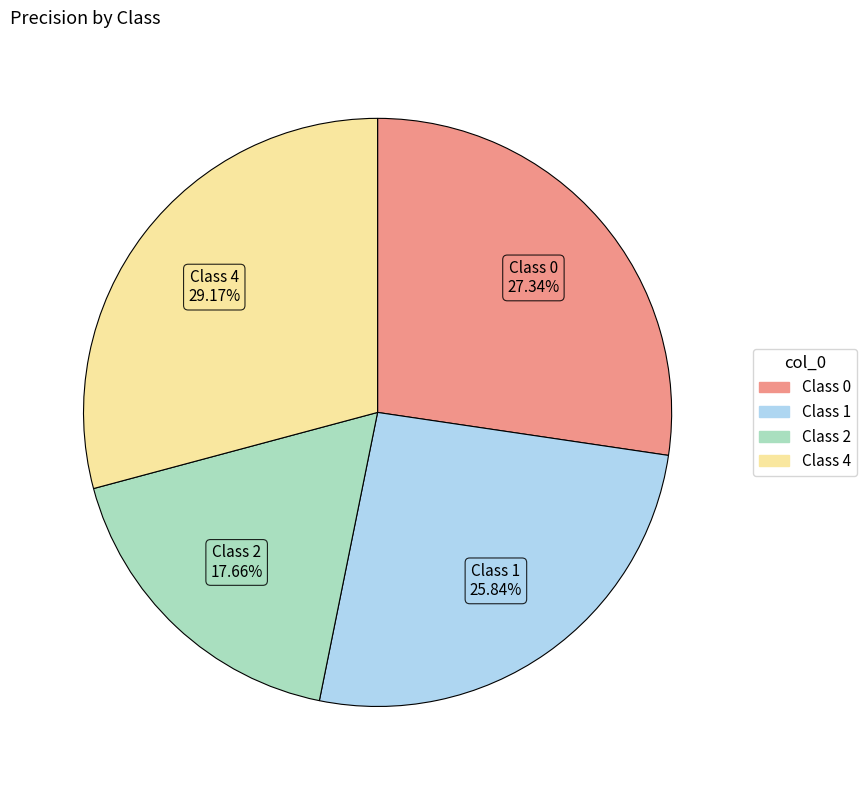

Is there any slice that represents more than half of the pie?

No